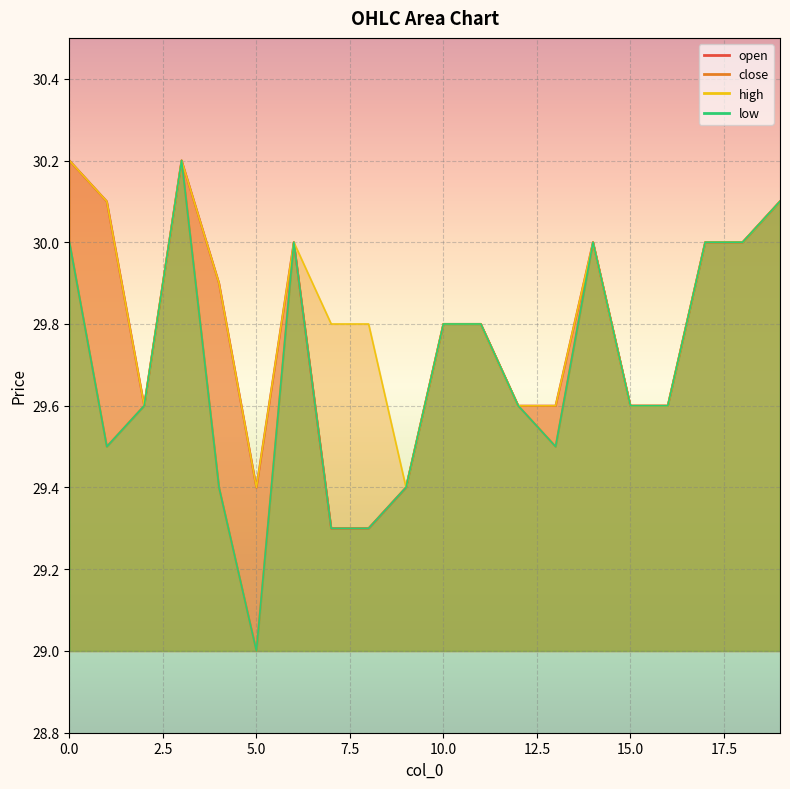

What is the sum of all high values?

596.5